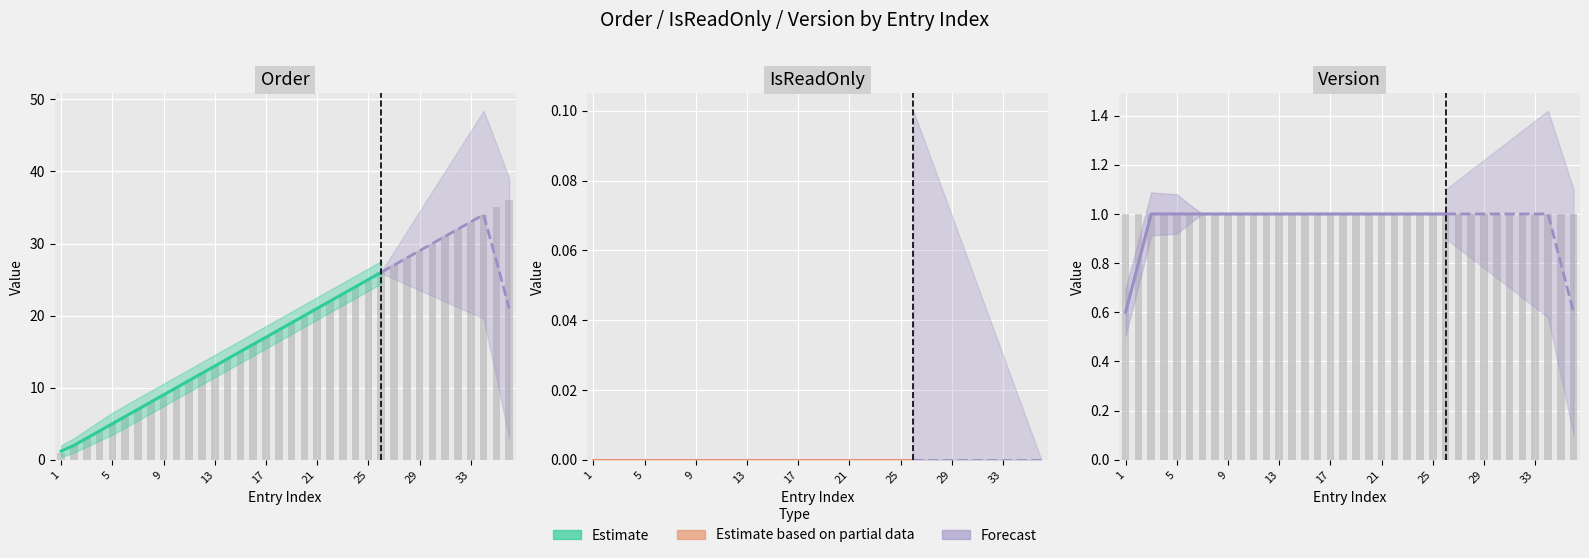

Which category has the highest value across all series?

36